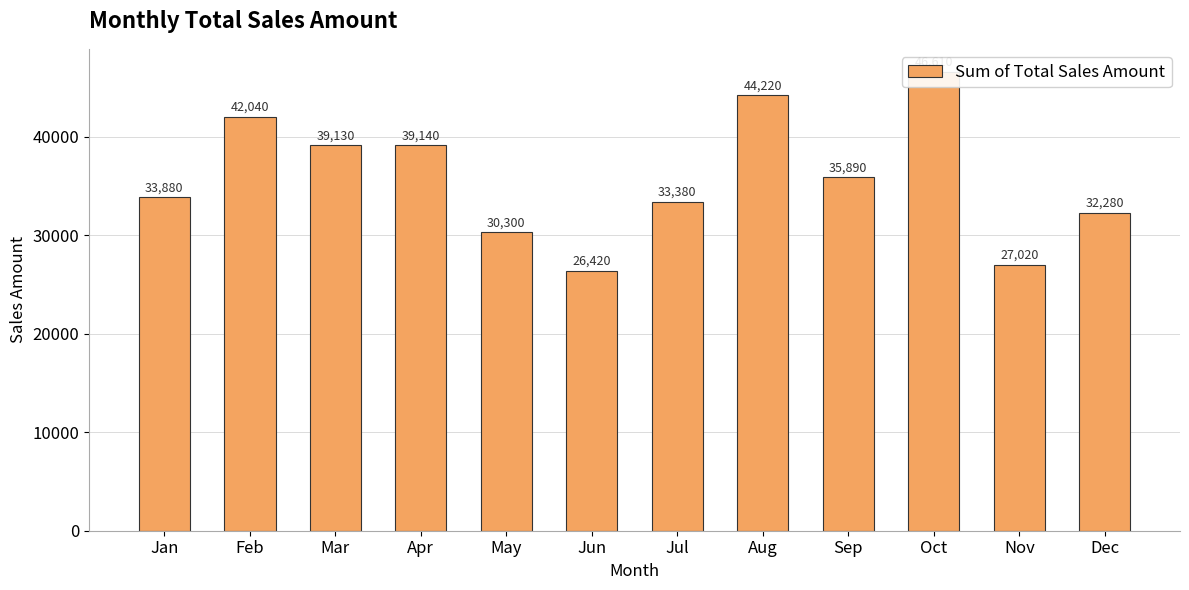

What is the greatest value displayed?

46610